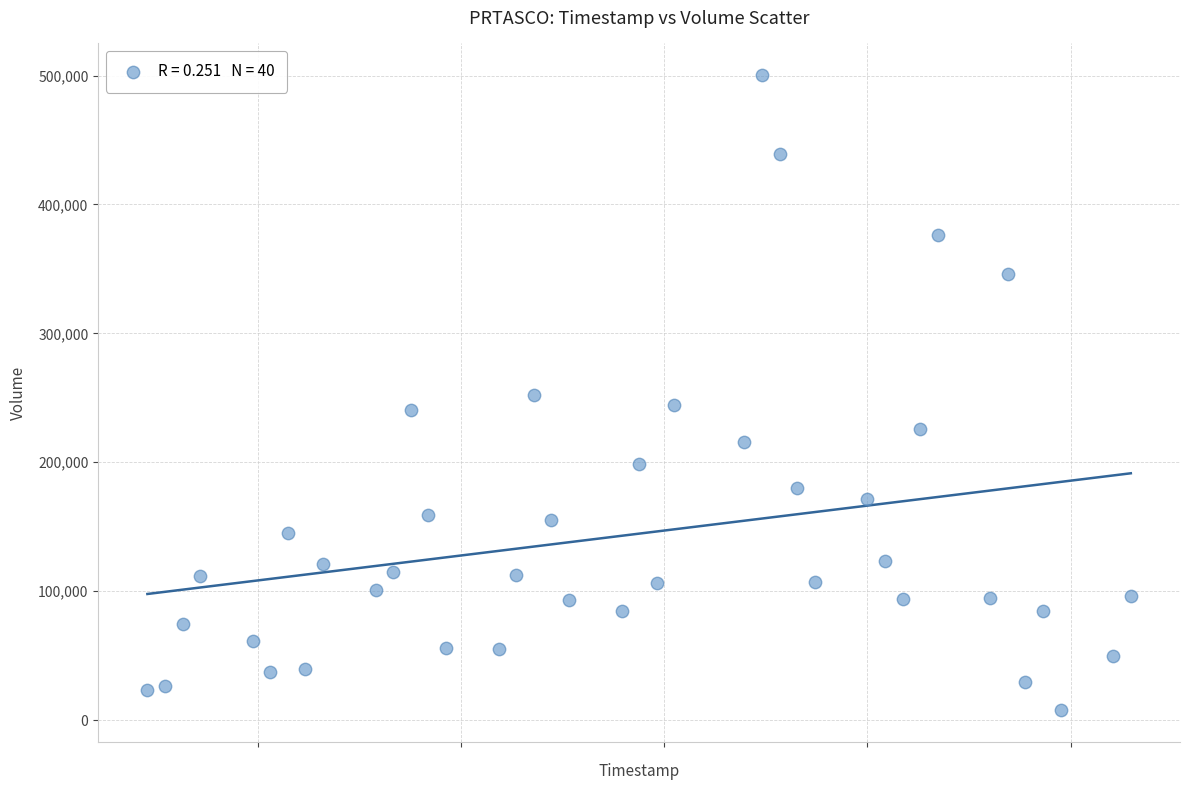

What is the range of X values (max minus min)?

4838400